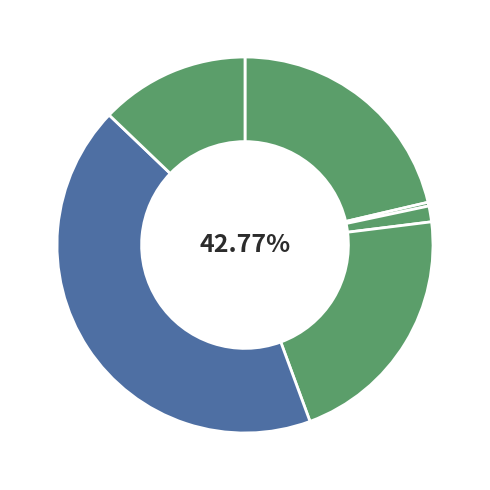

True or false: Packing Shims 5MM accounts for 30% of the total.

False